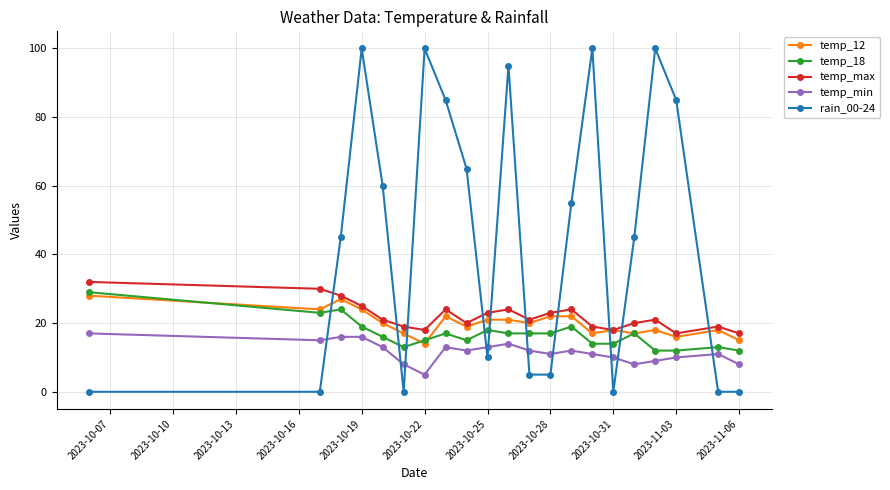

Which series has the largest total across all categories?

rain_00-24